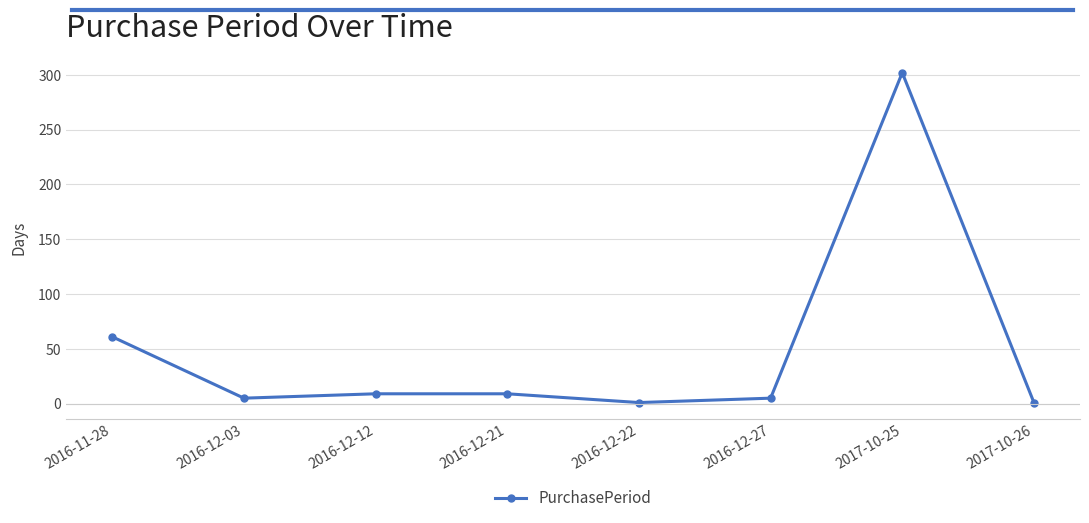

What is the sum of all values?

393